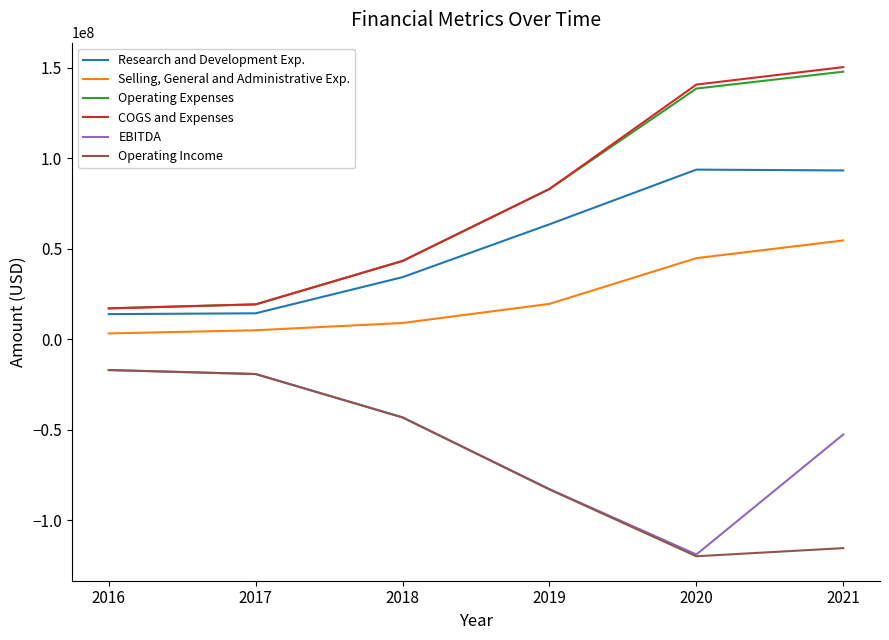

What is the total value across all series at 2018?

43259000